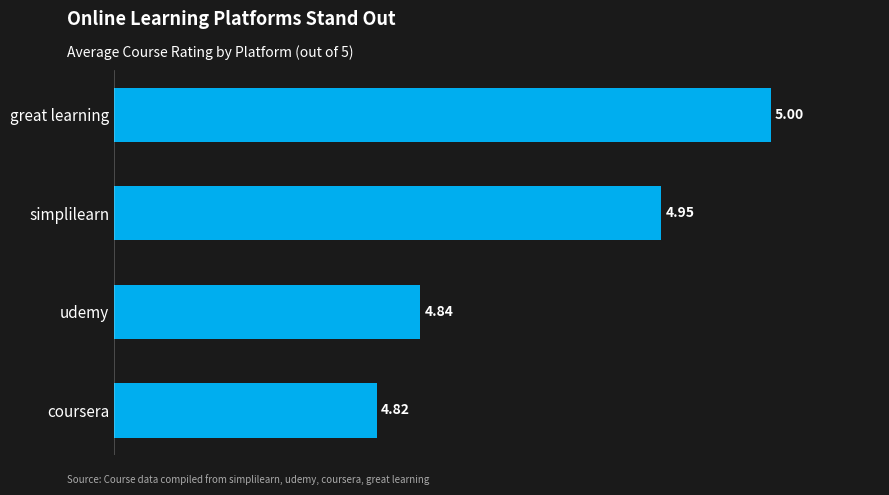

Which category has the lowest value across all series?

coursera